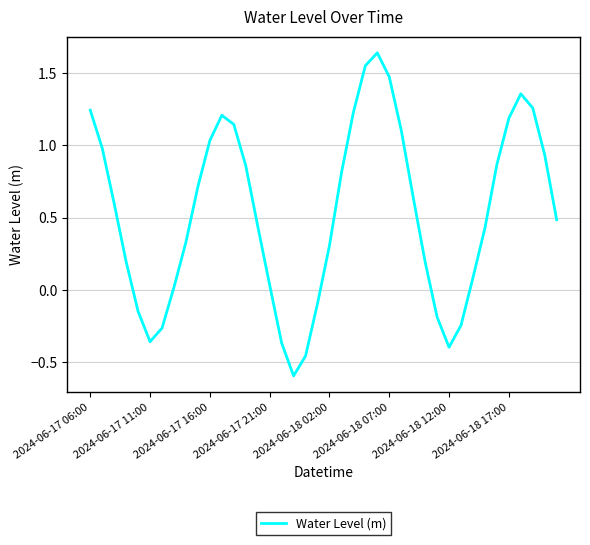

What is the difference between the maximum and minimum values?

2.2